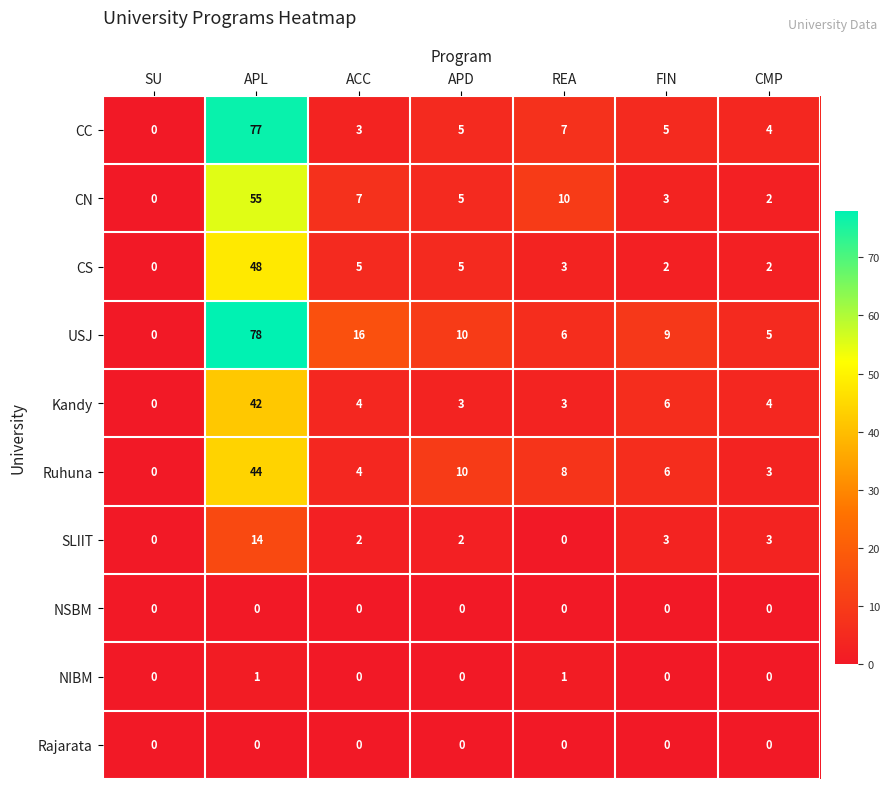

At how many categories does at least one series exceed 31?

1